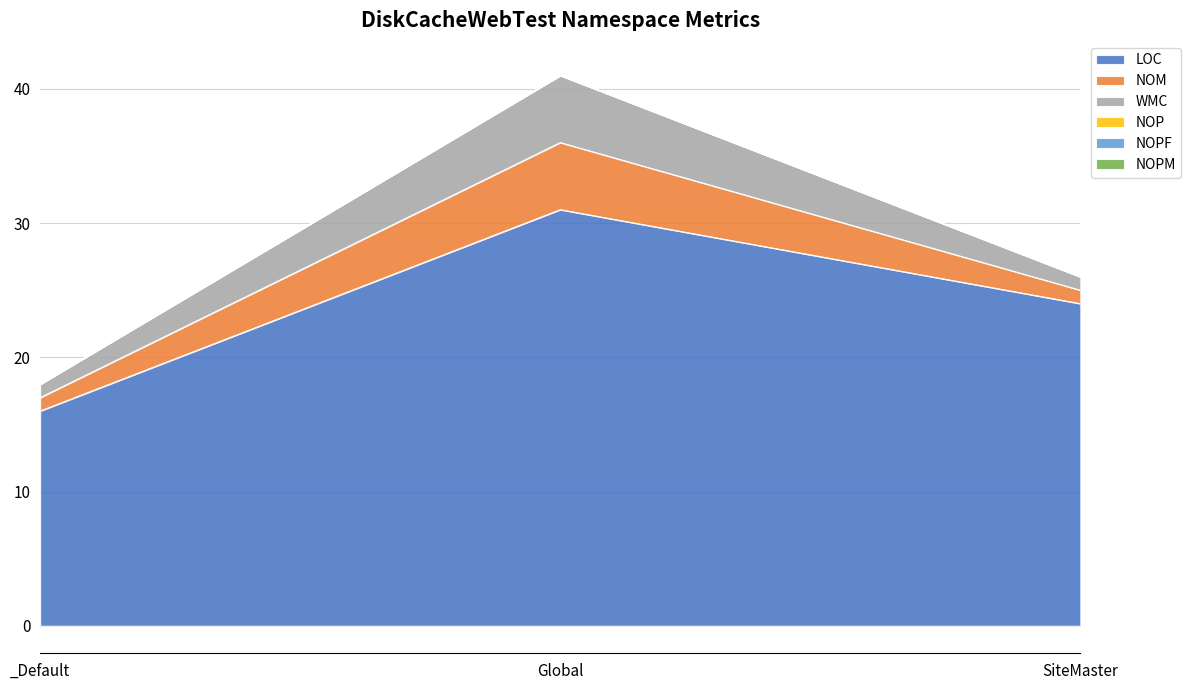

What is the difference between the highest and lowest values at SiteMaster?

24